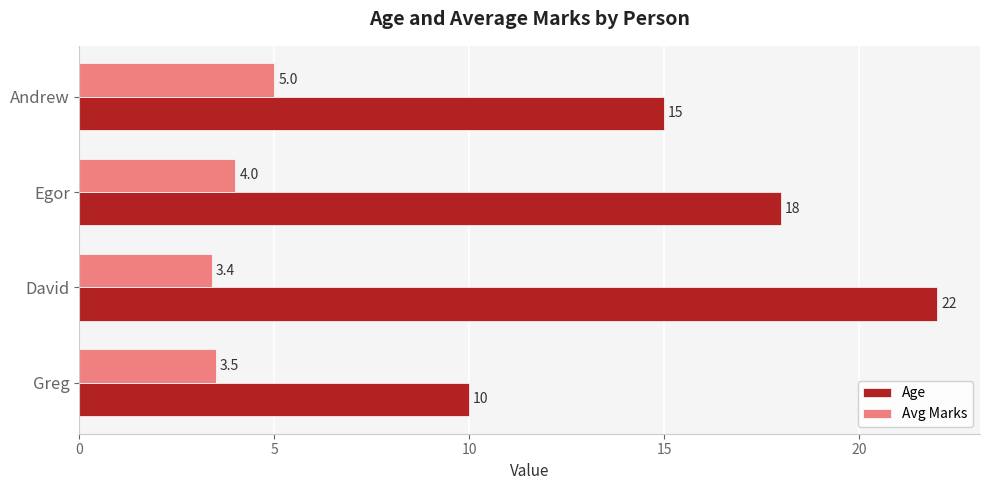

Which category has the lowest value across all series?

David